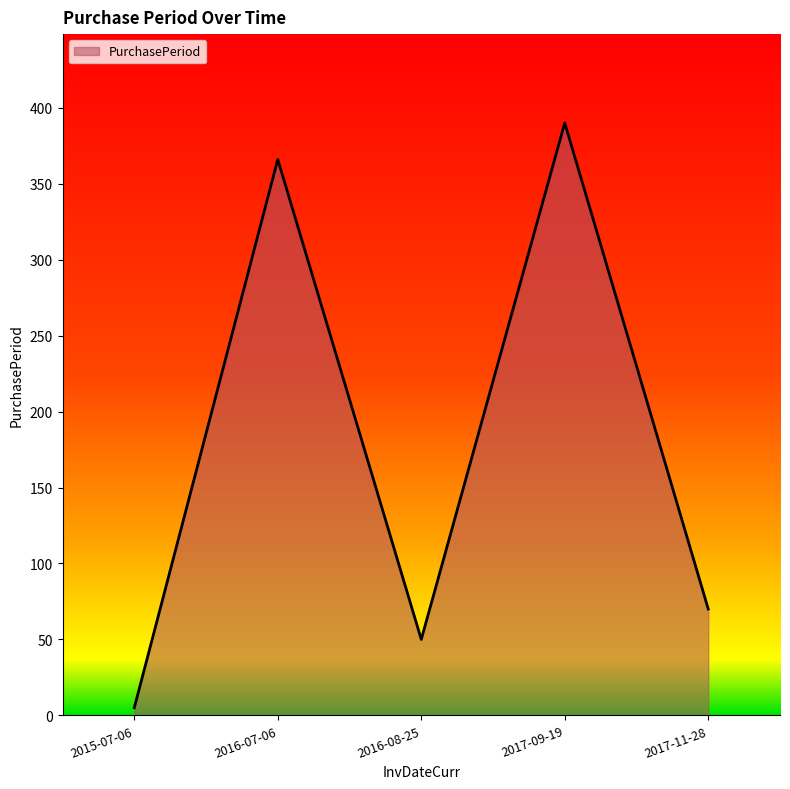

Reading left to right, list all the values displayed in this chart.

5	366	50	390	70